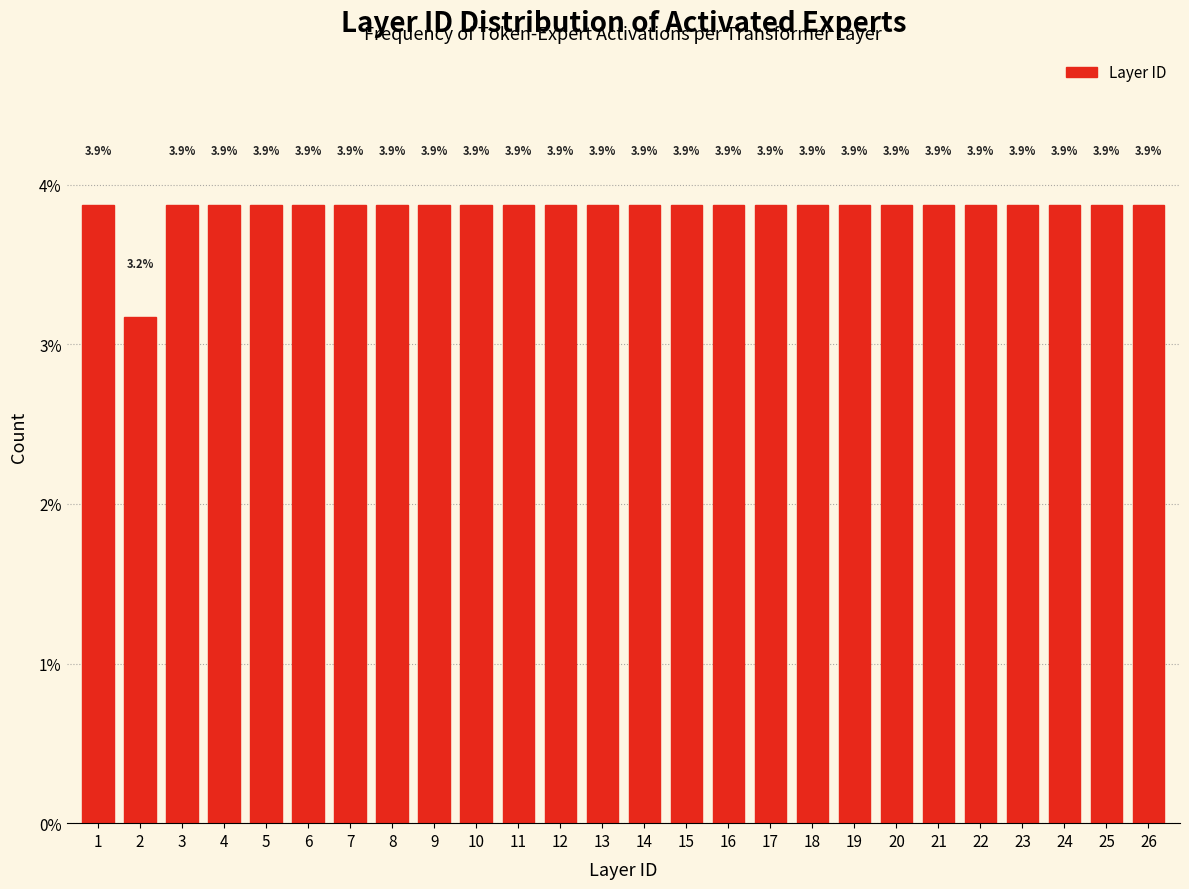

Reading left to right, transcribe all the data shown in this chart.

3.9	3.2	3.9	3.9	3.9	3.9	3.9	3.9	3.9	3.9	3.9	3.9	3.9	3.9	3.9	3.9	3.9	3.9	3.9	3.9	3.9	3.9	3.9	3.9	3.9	3.9